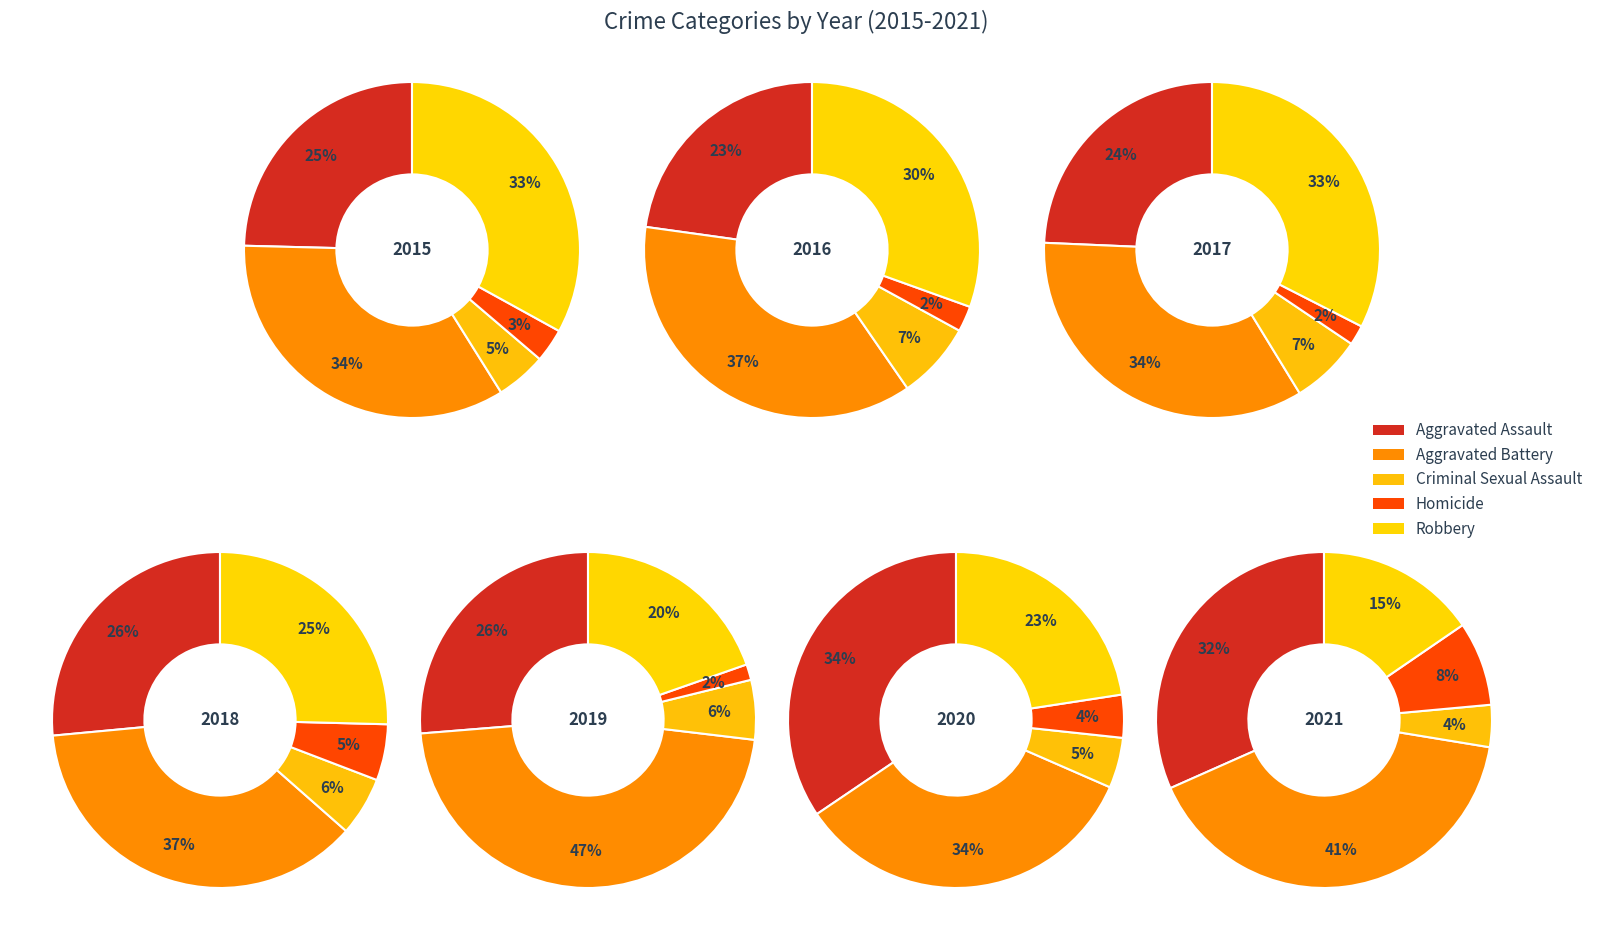

Do 1 and 5 together represent more than half of the pie?

No